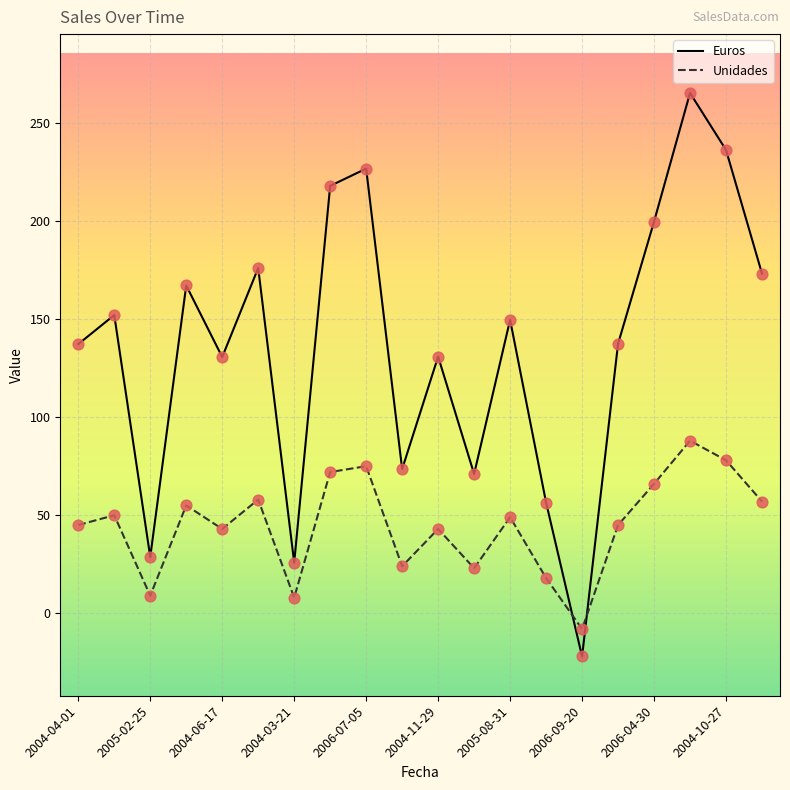

Which series has the largest range (max minus min)?

Euros